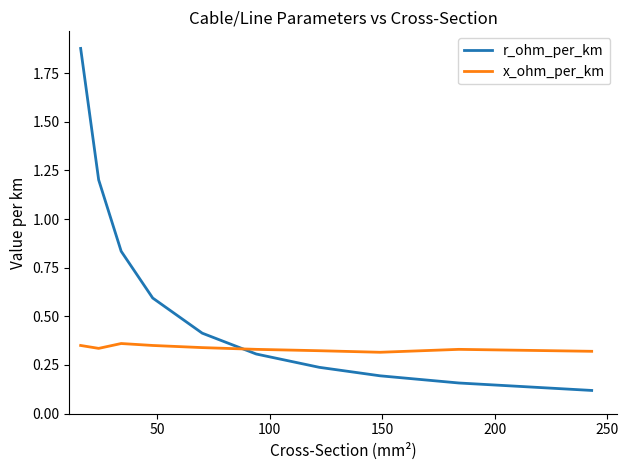

Which series has the widest spread of values?

r_ohm_per_km